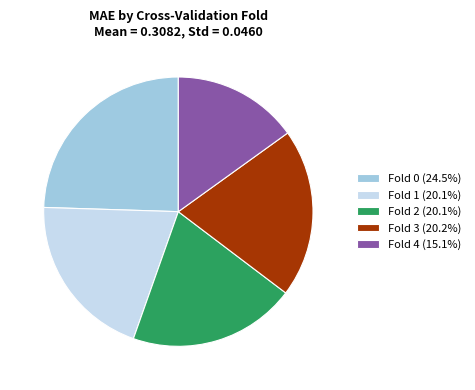

How many slices are in this pie chart?

5